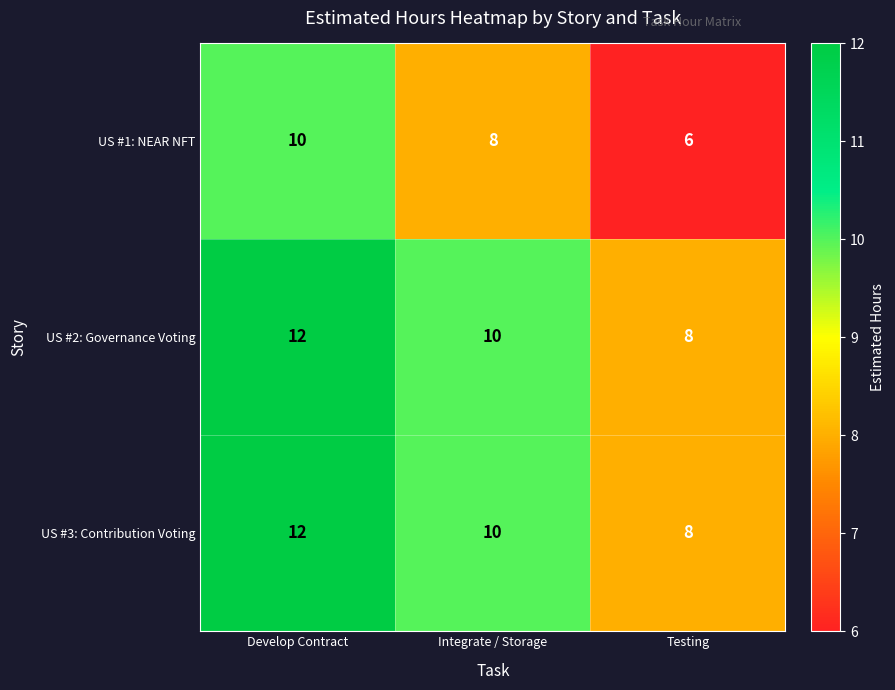

List the labels in order of US #2: Governance Voting value, largest first.

Develop Contract, Integrate / Storage, Testing